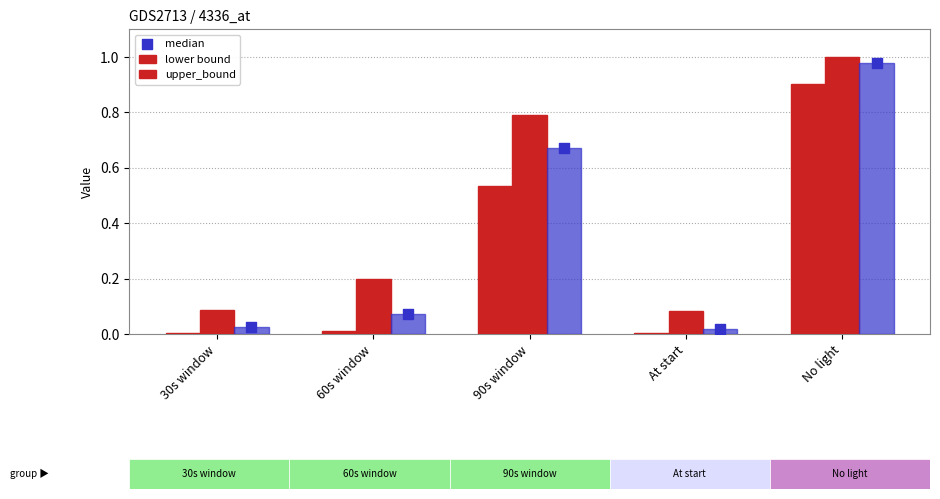

Which series has the largest total across all categories?

upper_bound